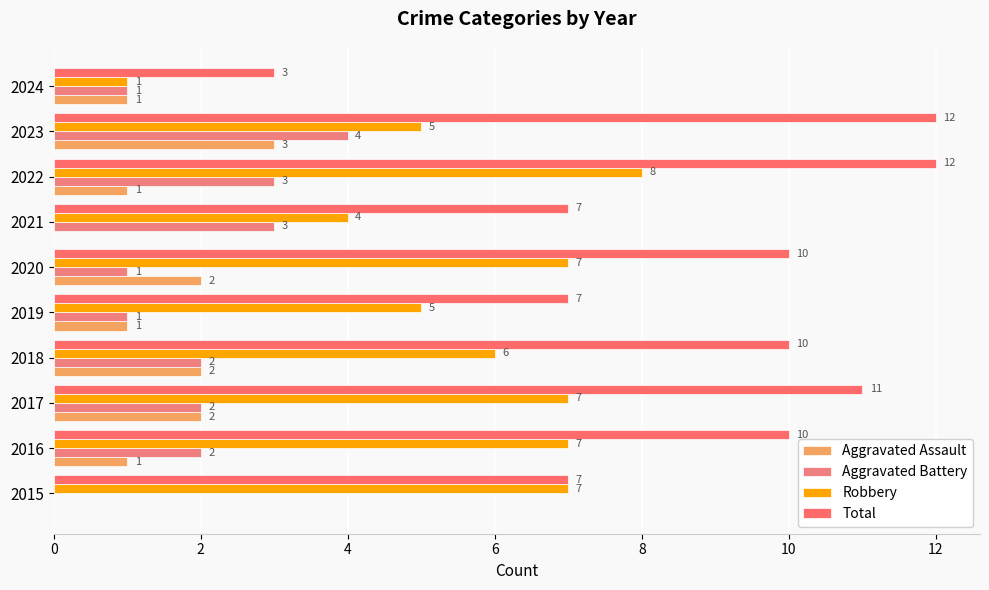

How many categories are shown in the chart?

10